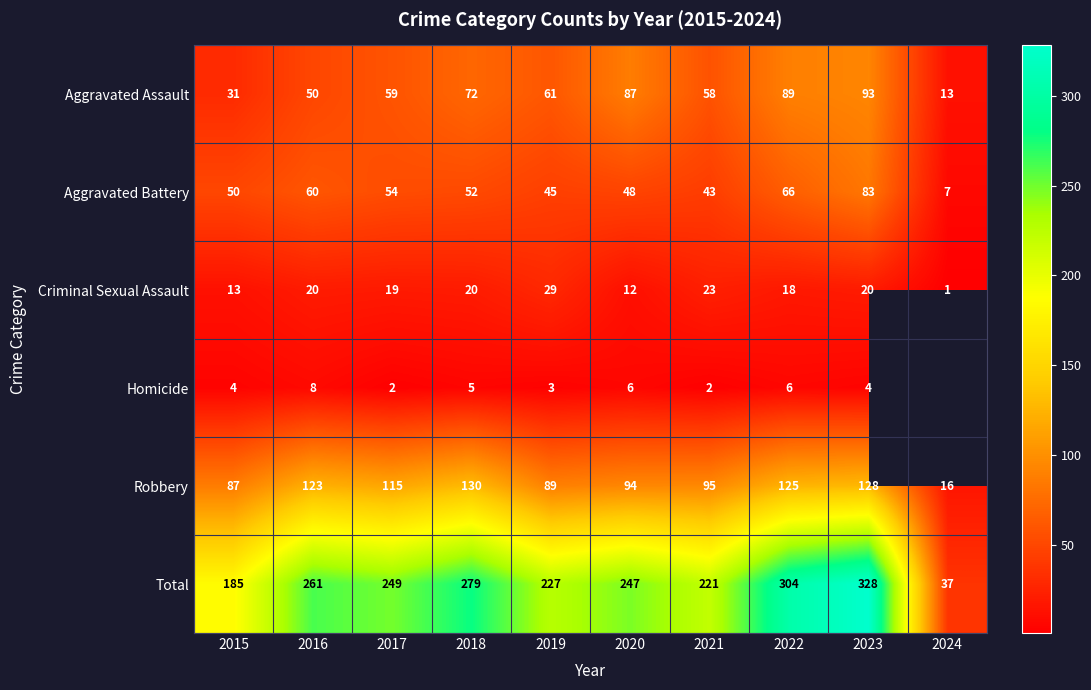

The Aggravated Assault series shows 8 at 2024. True or false?

False